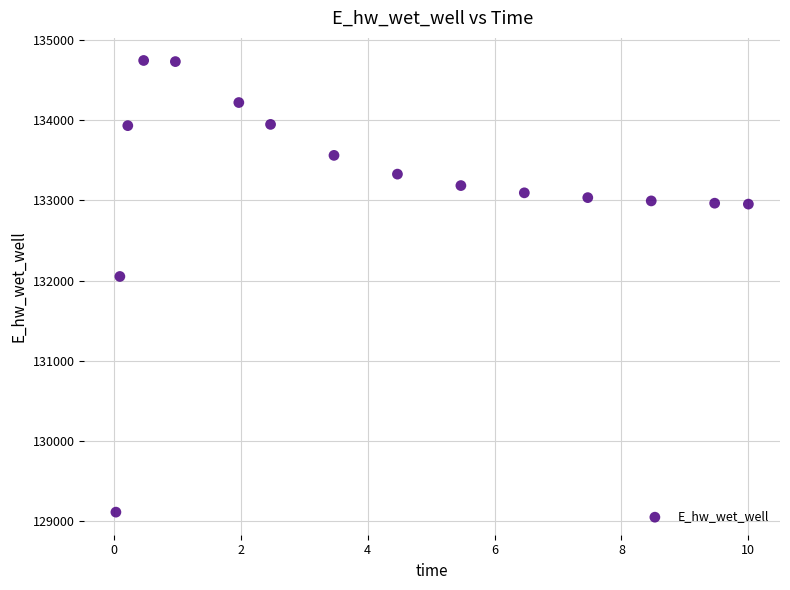

What Y value in the scatter plot is closest to 131929?

132051.7